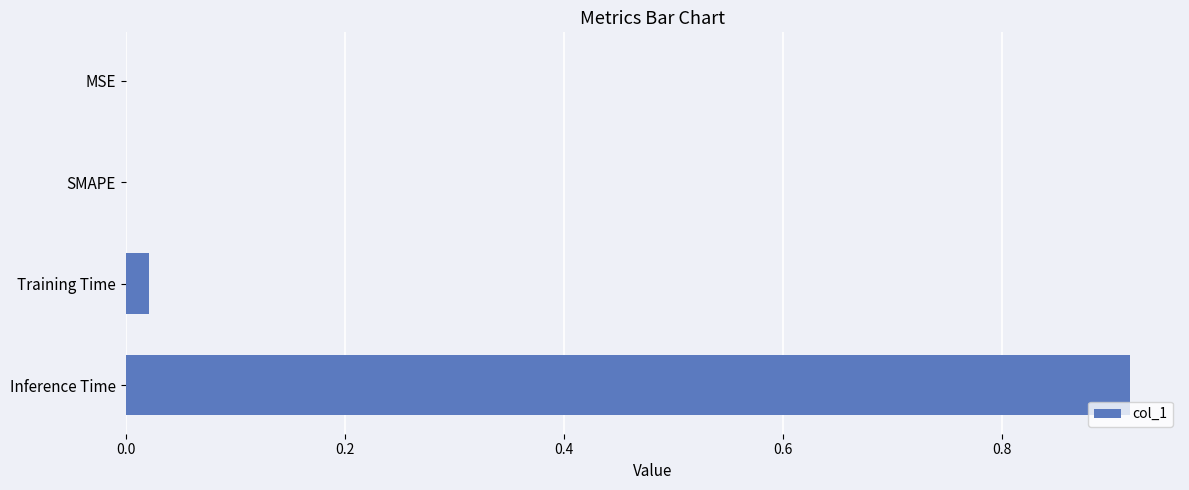

How many categories are shown in the chart?

4